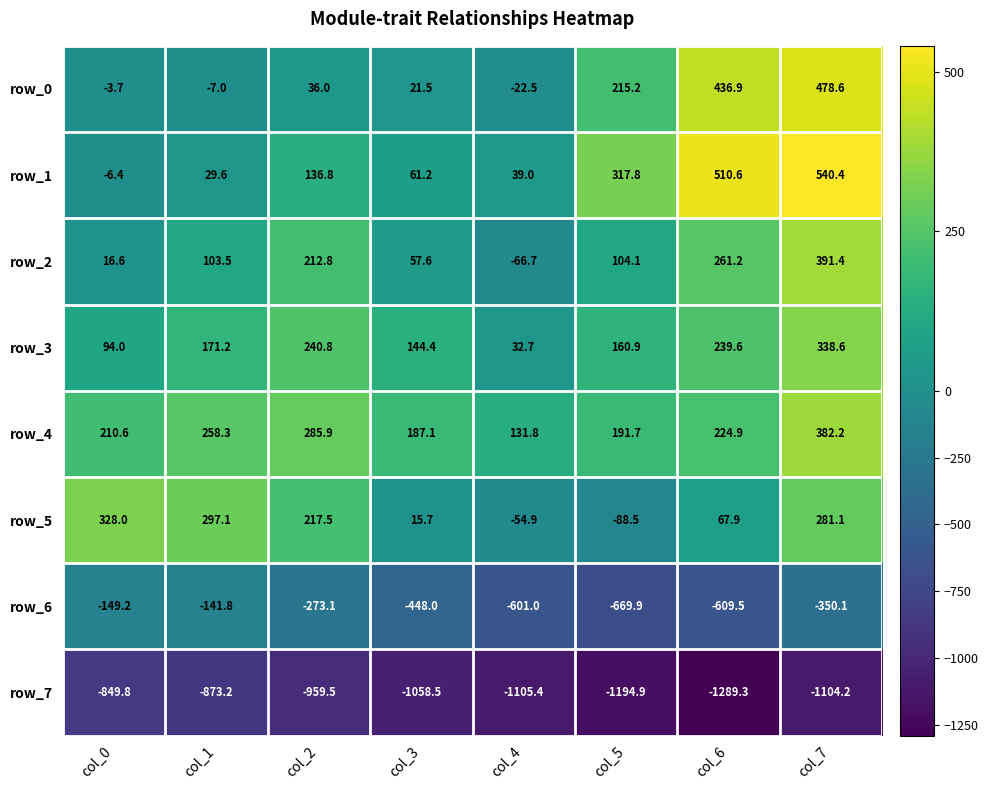

At which category is the sum across all series the highest?

col_7